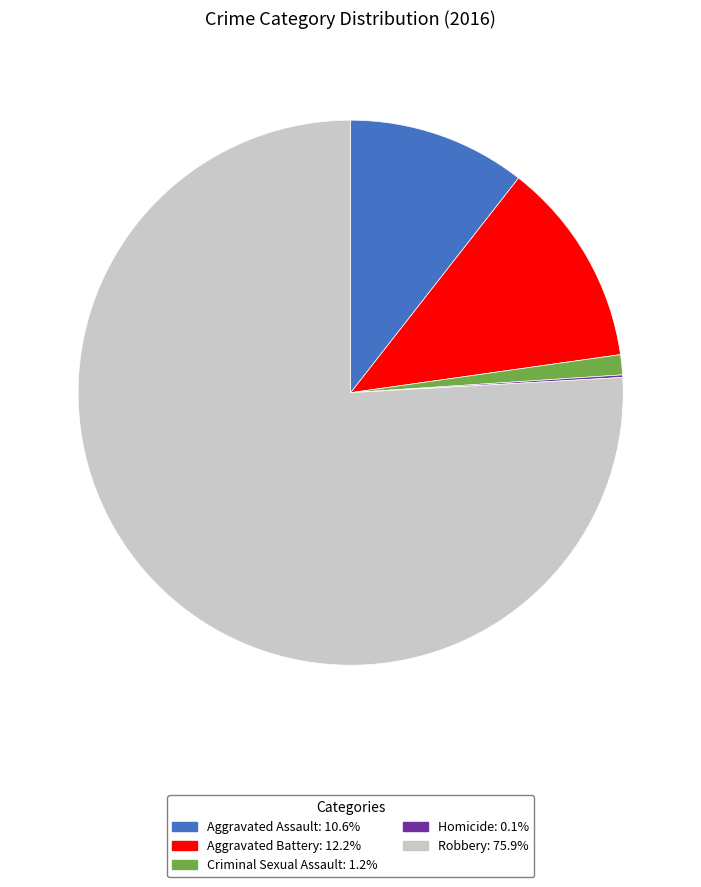

Approximately how many times larger is the value at Aggravated Battery: 12.2% compared to Aggravated Assault: 10.6%?

1.2